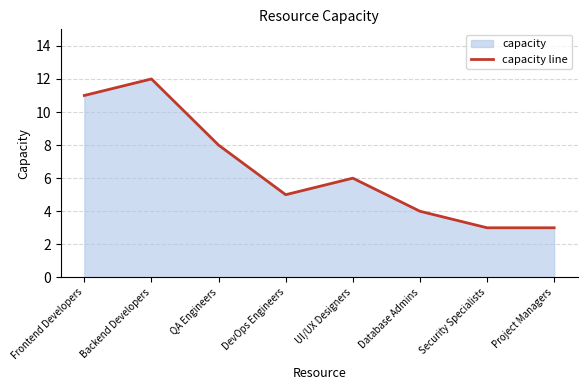

Reading left to right, extract all data points from this chart.

Frontend Developers=11	Backend Developers=12	QA Engineers=8	DevOps Engineers=5	UI/UX Designers=6	Database Admins=4	Security Specialists=3	Project Managers=3